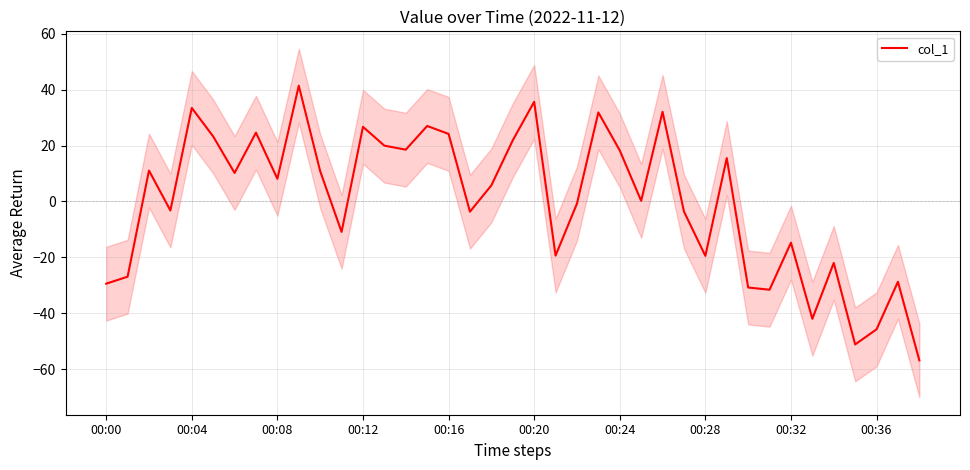

True or false: col_1 has a value of 6.2 at 00:16.

False